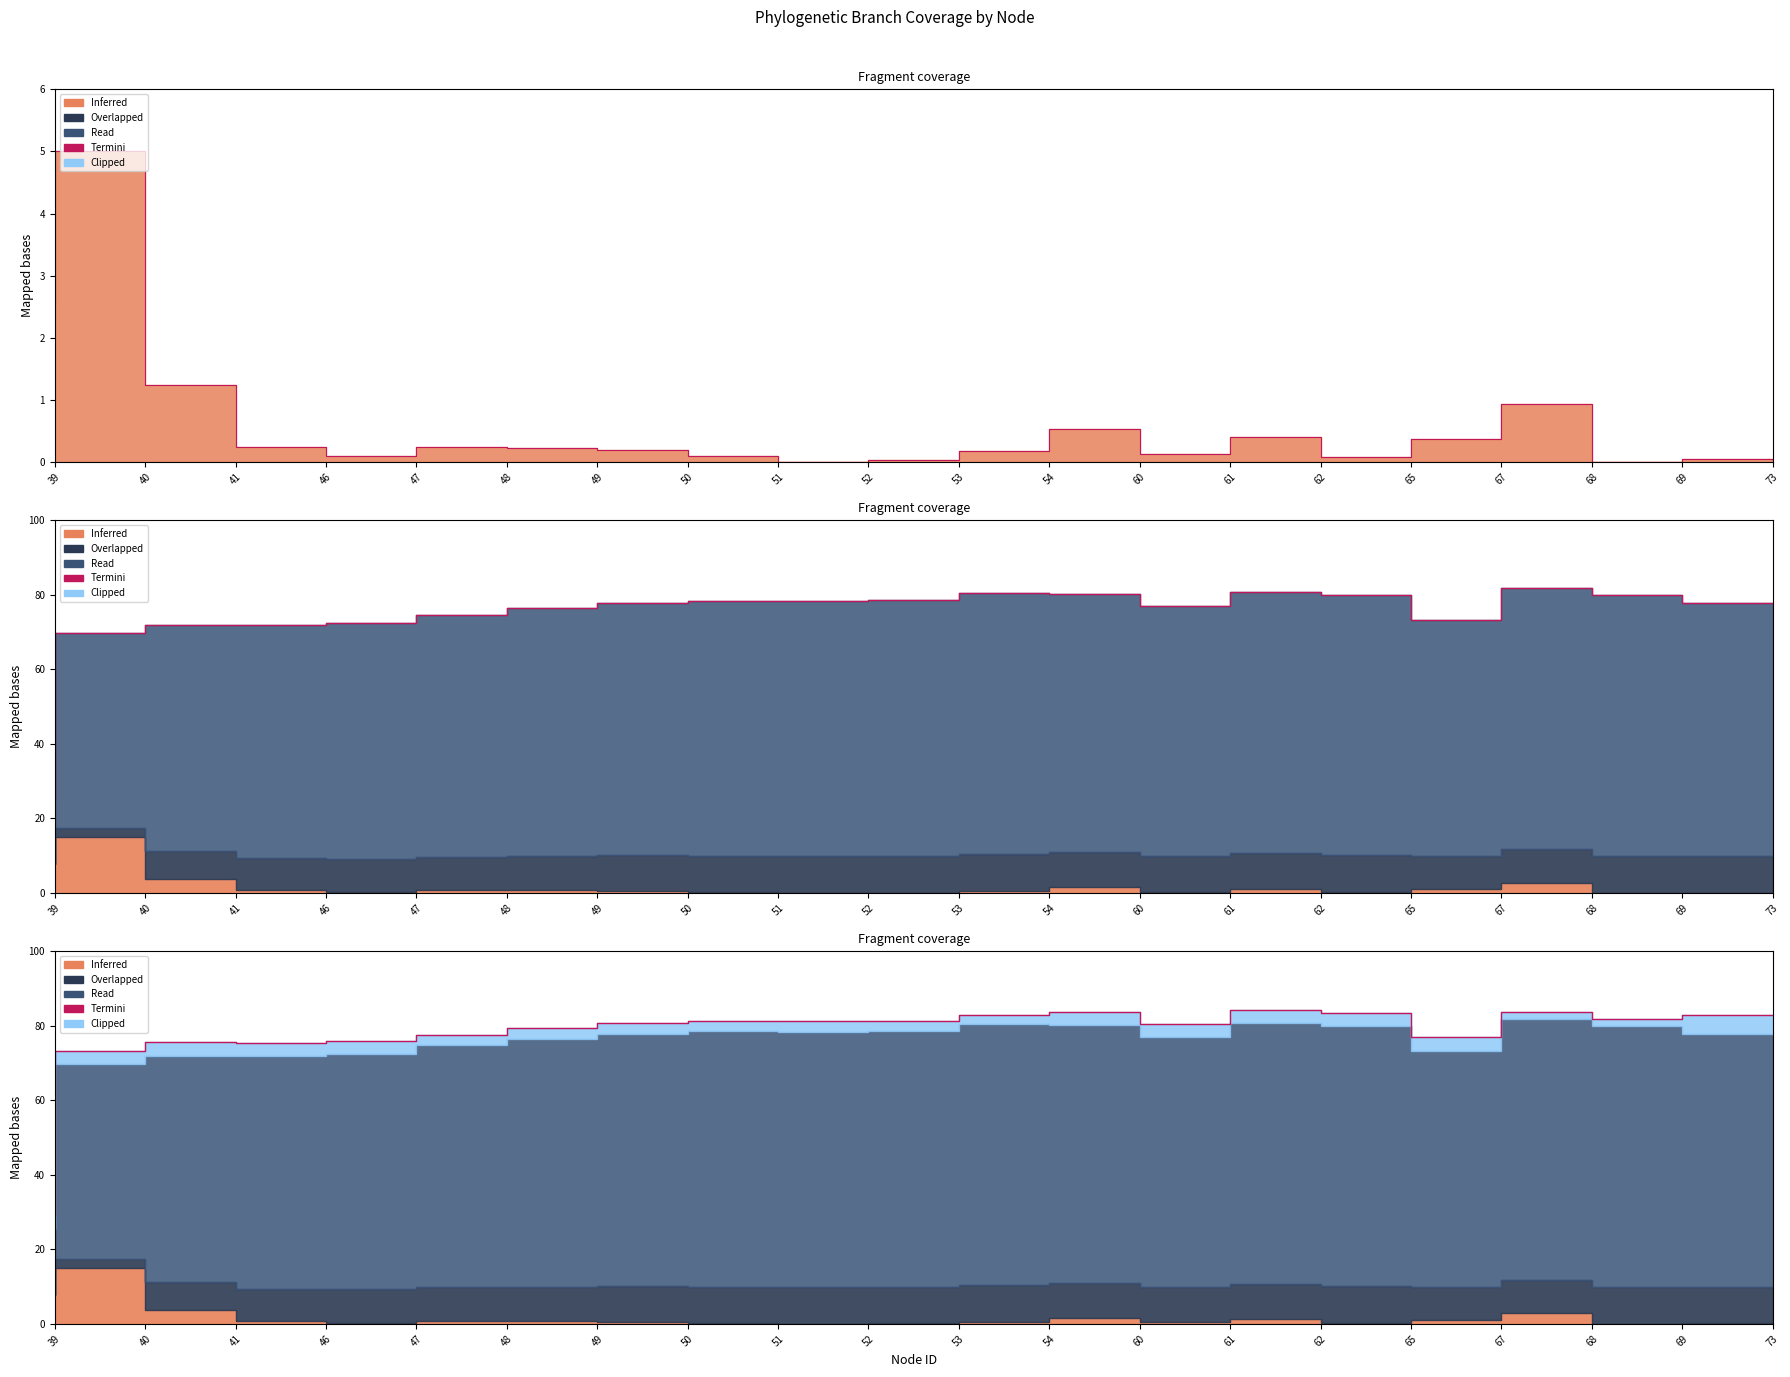

The value at 41 is 98.7. True or false?

False